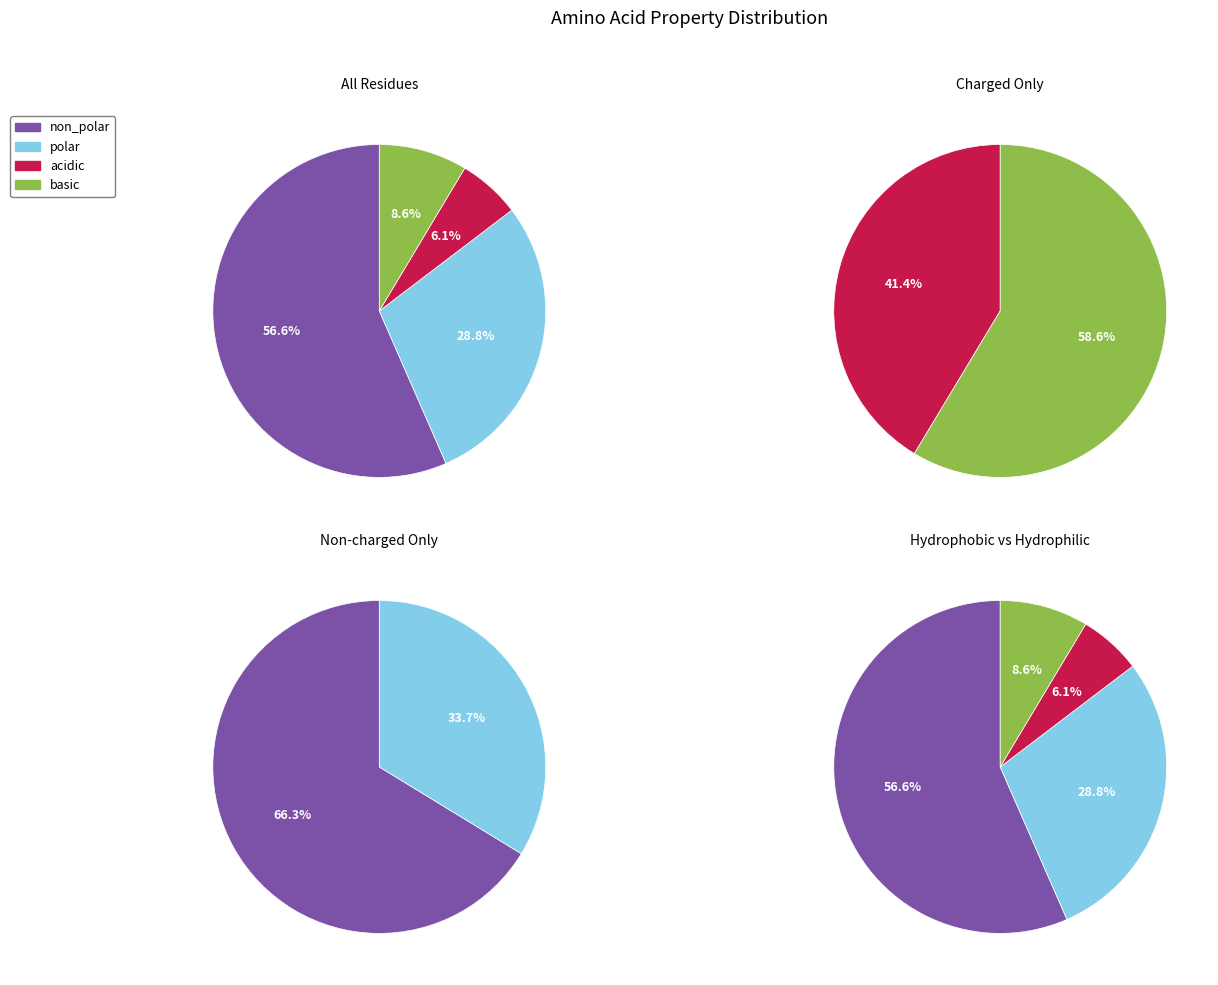

Approximately how many times larger is the value at non_polar compared to polar?

2.0